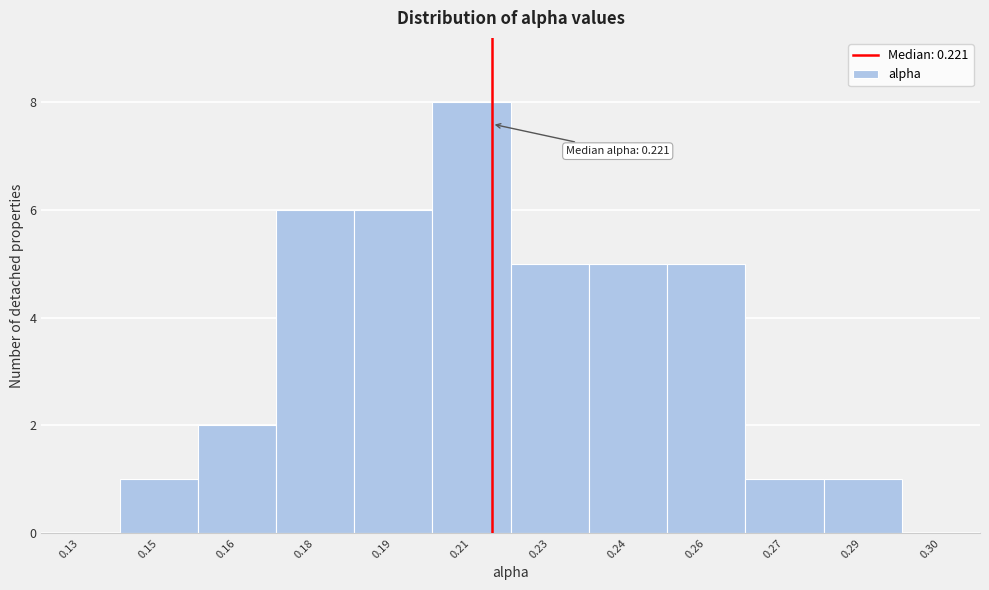

Reading left to right, extract all data points from this chart.

0.13=0	0.15=1	0.16=2	0.18=6	0.19=6	0.21=8	0.23=5	0.24=5	0.26=5	0.27=1	0.29=1	0.30=0